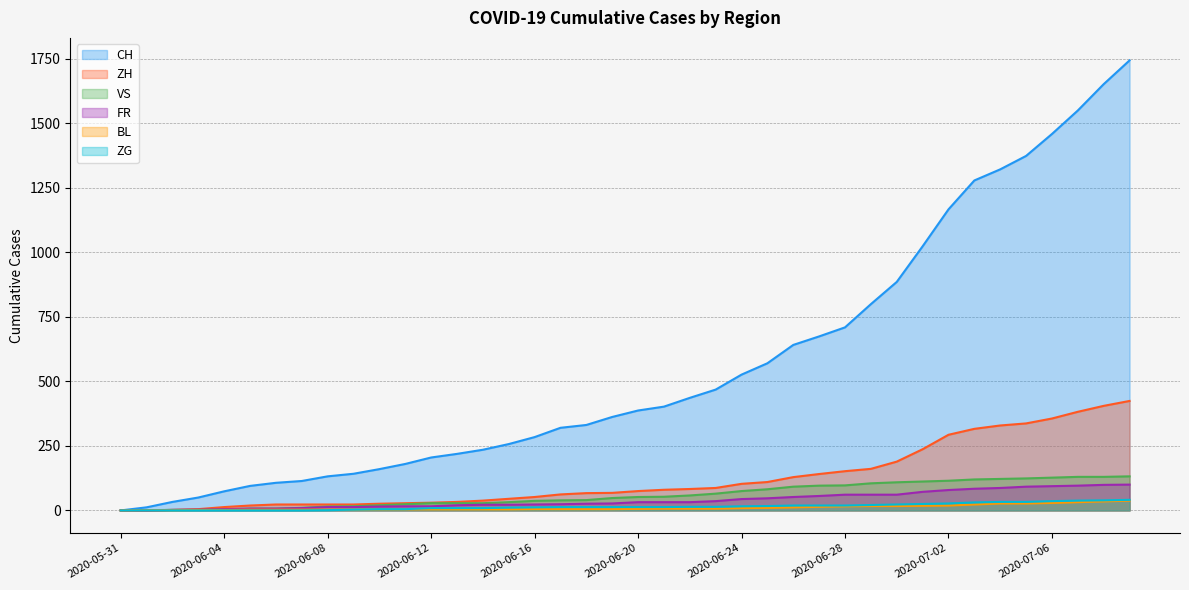

How many values in the ZH series are below 75?

20